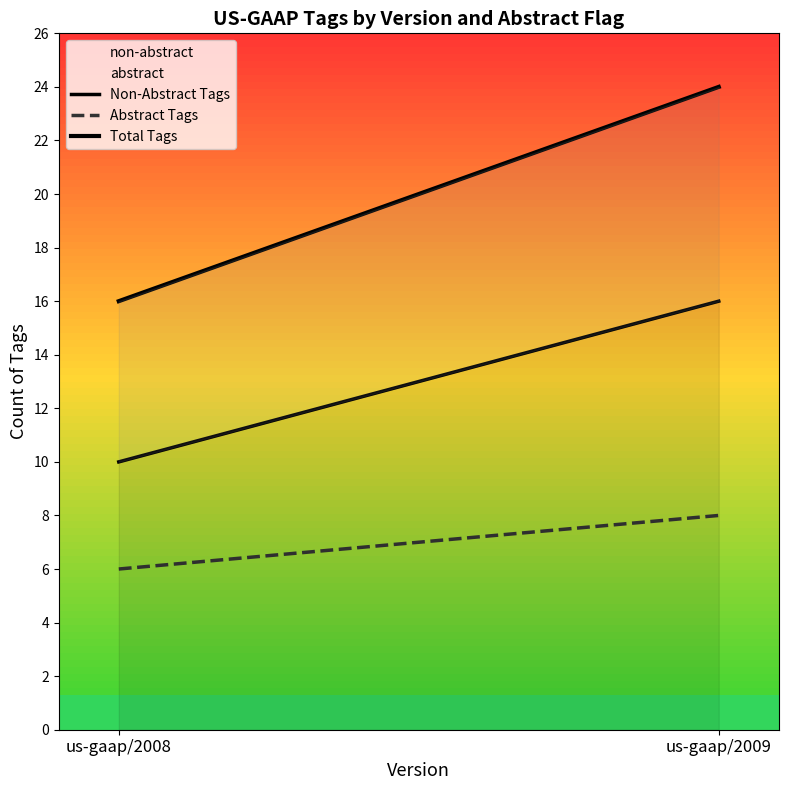

True or false: Total Tags has a value of 24 at us-gaap/2009.

True